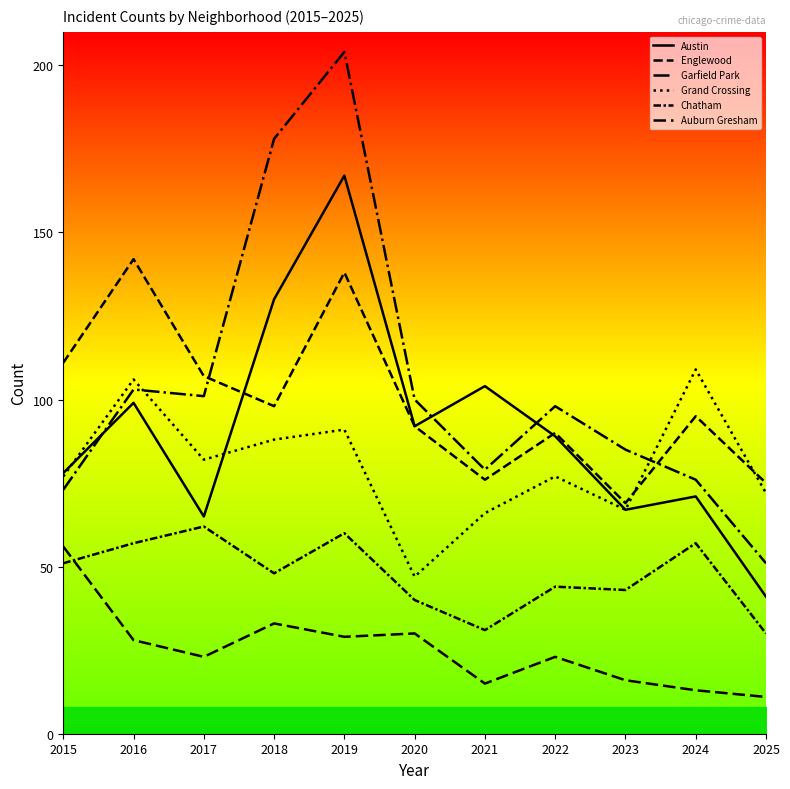

Does the chart display data point markers on the line(s)?

No